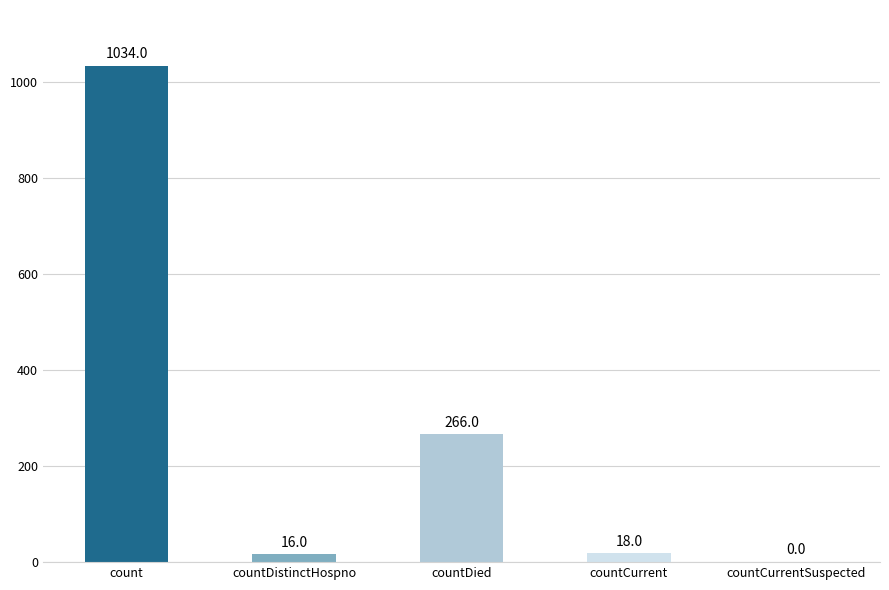

What is the change in value from countCurrent to countCurrentSuspected?

-18